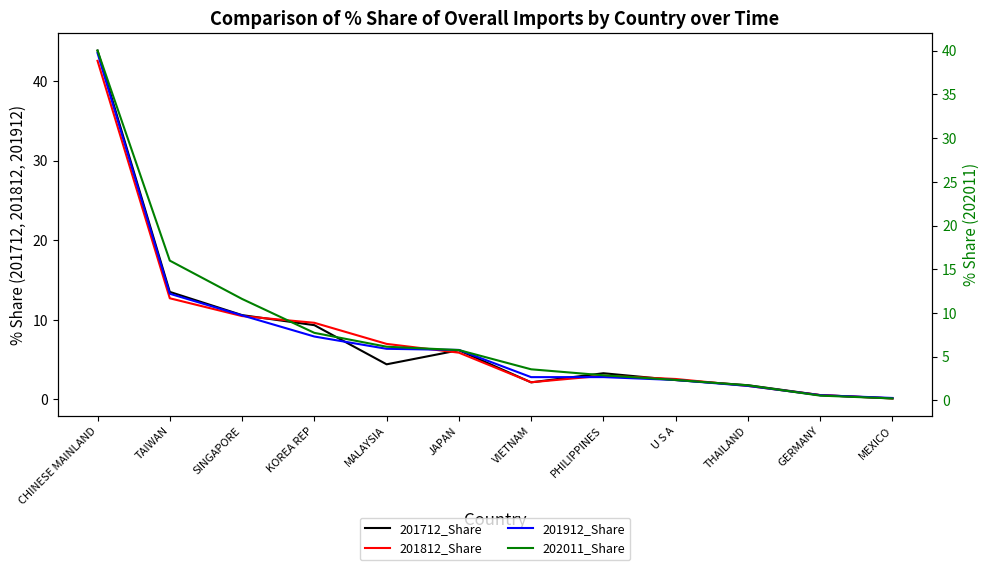

Which has a higher value, VIETNAM or KOREA REP?

KOREA REP